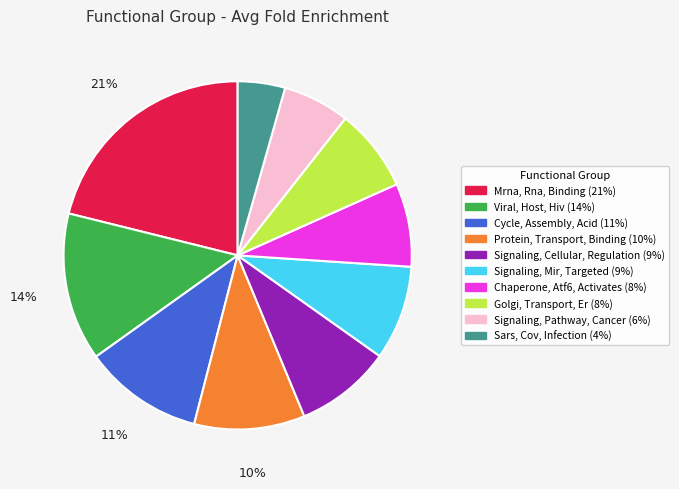

To the nearest percent, what is the difference between the largest and smallest slice percentages?

17%